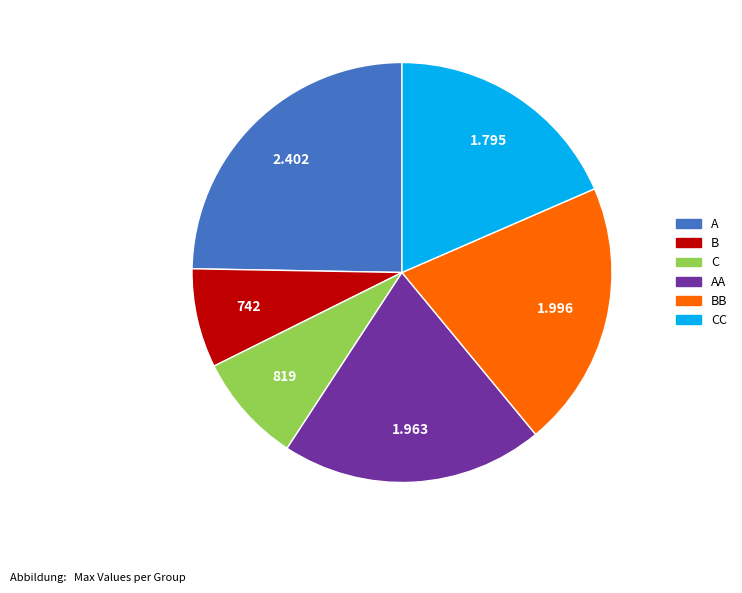

Does any single category account for the majority?

No